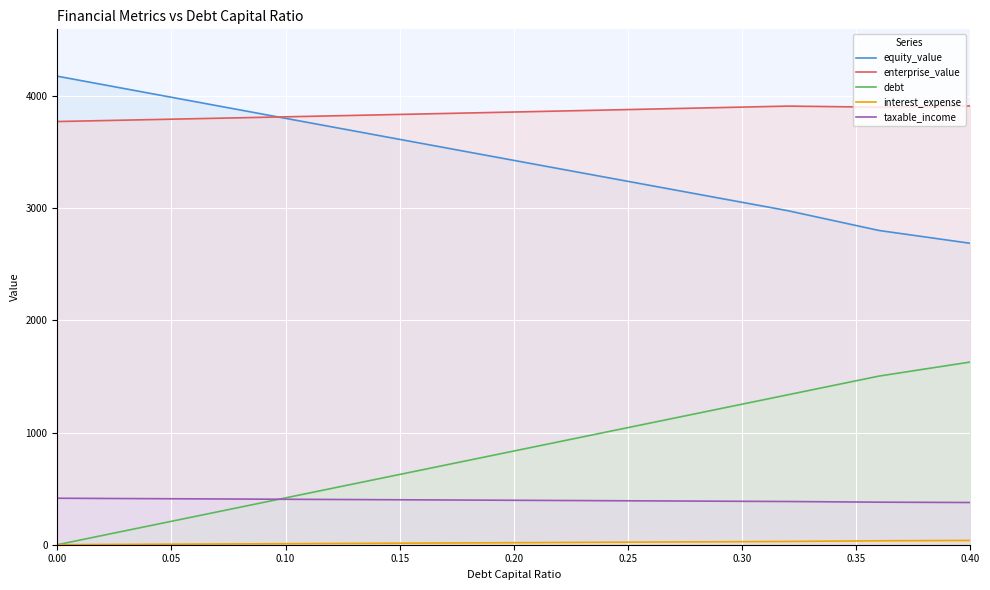

True or false: taxable_income and enterprise_value cross at least once.

False